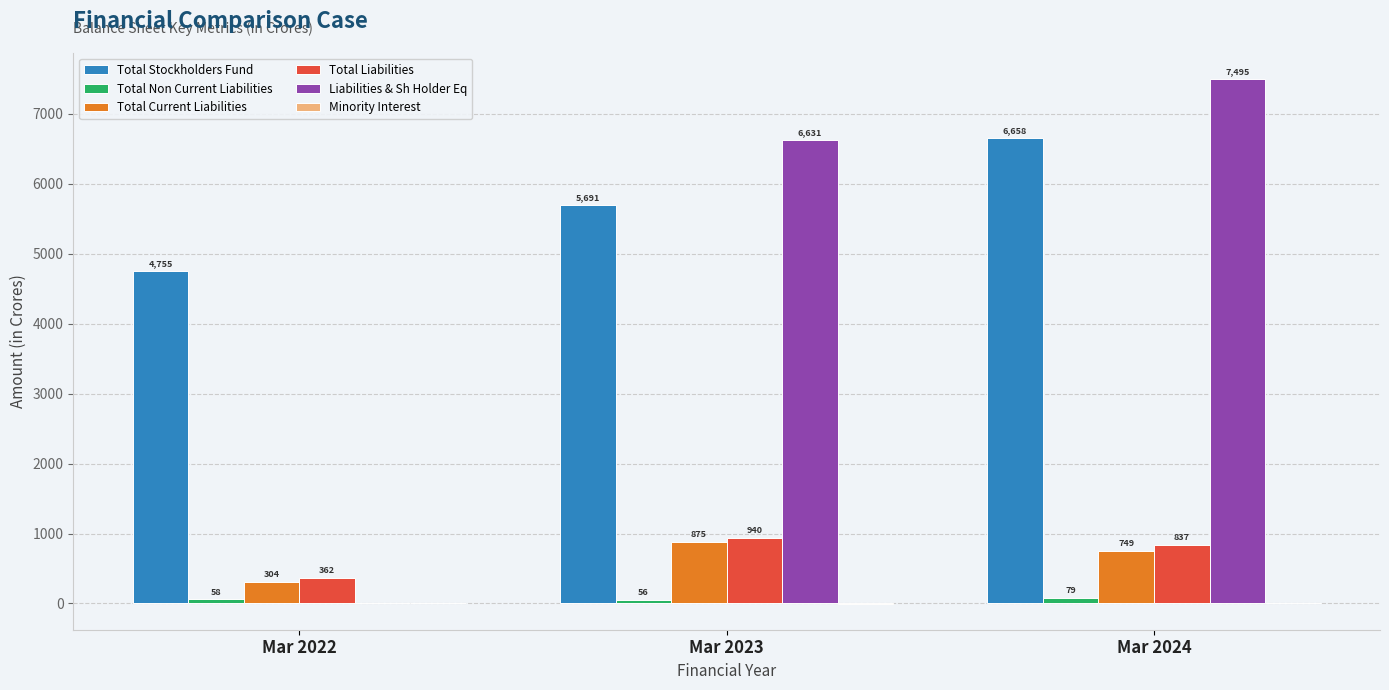

Which series has the largest total across all categories?

Total Stockholders Fund